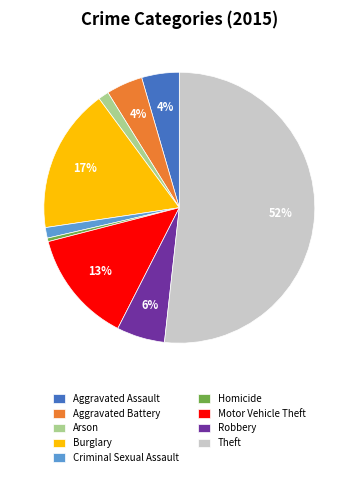

Is it true that Criminal Sexual Assault is 11% of the pie?

False